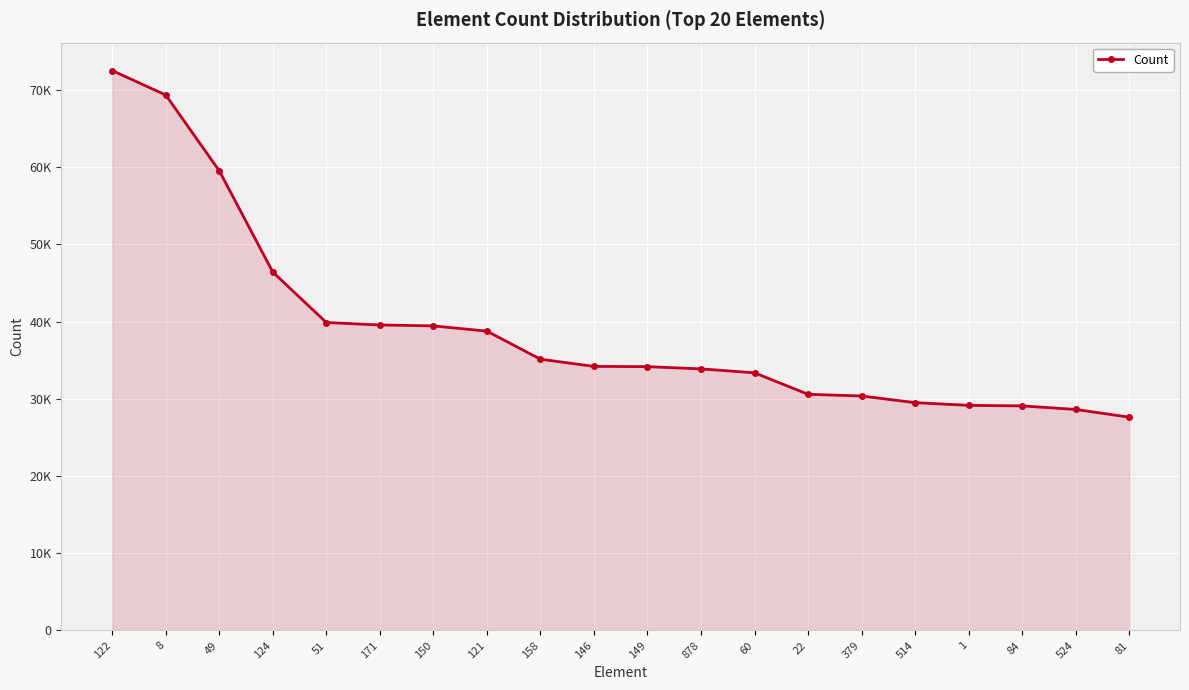

Is this an area chart (filled region under the line)?

Yes